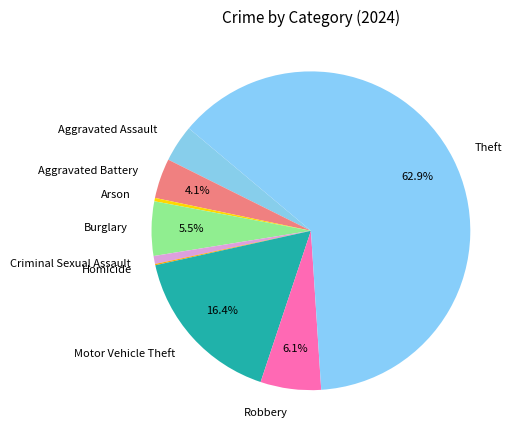

What is the total percentage of Burglary and Aggravated Battery?

9.6%